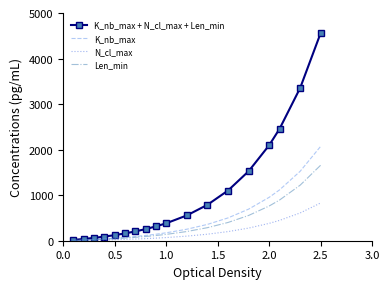

Which series has the largest total across all categories?

K_nb_max + N_cl_max + Len_min